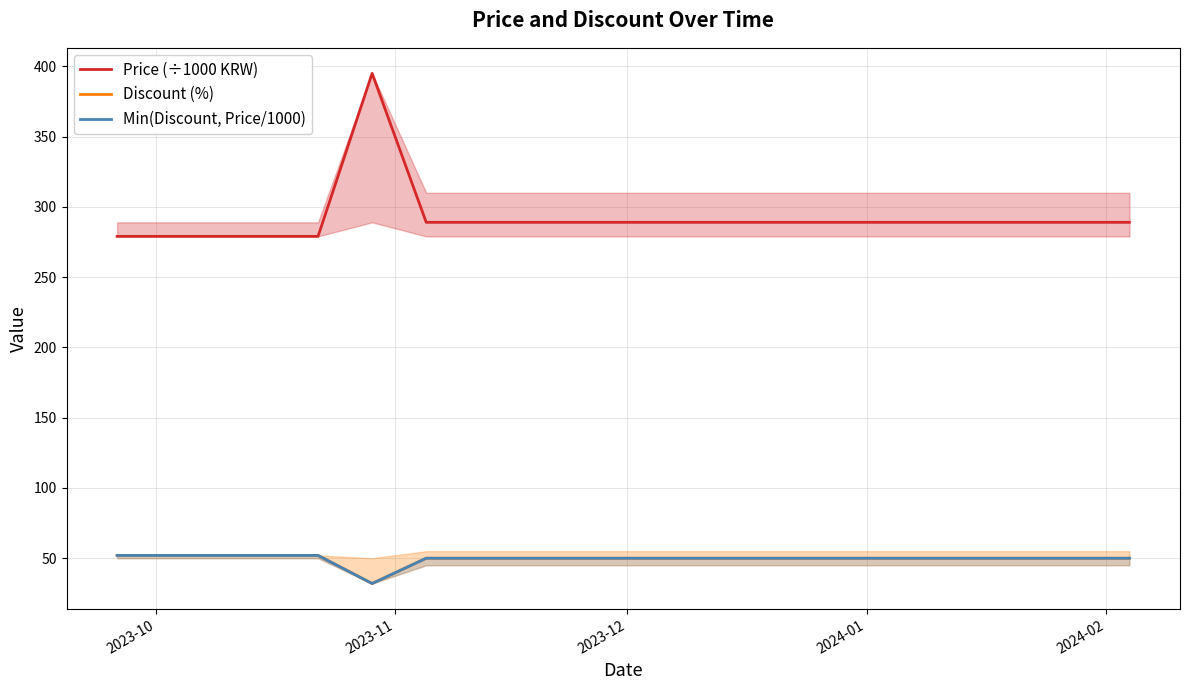

Which category has the highest value in the Discount (%) series?

2023-10